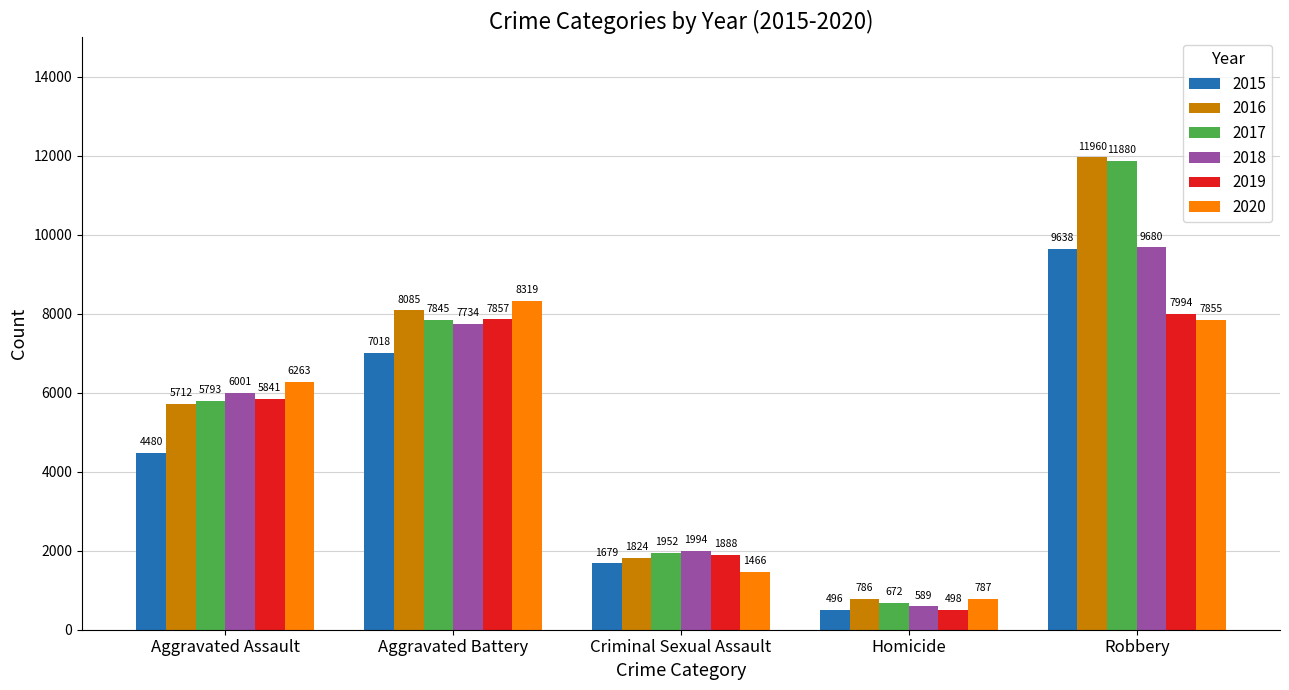

Reading left to right, transcribe all the data shown in this chart.

2015: Aggravated Assault=4480	Aggravated Battery=7018	Criminal Sexual Assault=1679	Homicide=496	Robbery=9638
2016: Aggravated Assault=5712	Aggravated Battery=8085	Criminal Sexual Assault=1824	Homicide=786	Robbery=11960
2017: Aggravated Assault=5793	Aggravated Battery=7845	Criminal Sexual Assault=1952	Homicide=672	Robbery=11880
2018: Aggravated Assault=6001	Aggravated Battery=7734	Criminal Sexual Assault=1994	Homicide=589	Robbery=9680
2019: Aggravated Assault=5841	Aggravated Battery=7857	Criminal Sexual Assault=1888	Homicide=498	Robbery=7994
2020: Aggravated Assault=6263	Aggravated Battery=8319	Criminal Sexual Assault=1466	Homicide=787	Robbery=7855